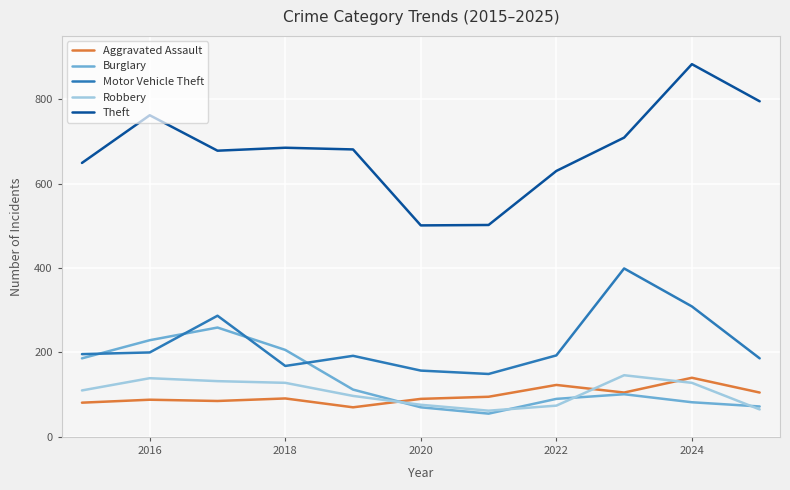

Which series has the largest total across all categories?

Theft